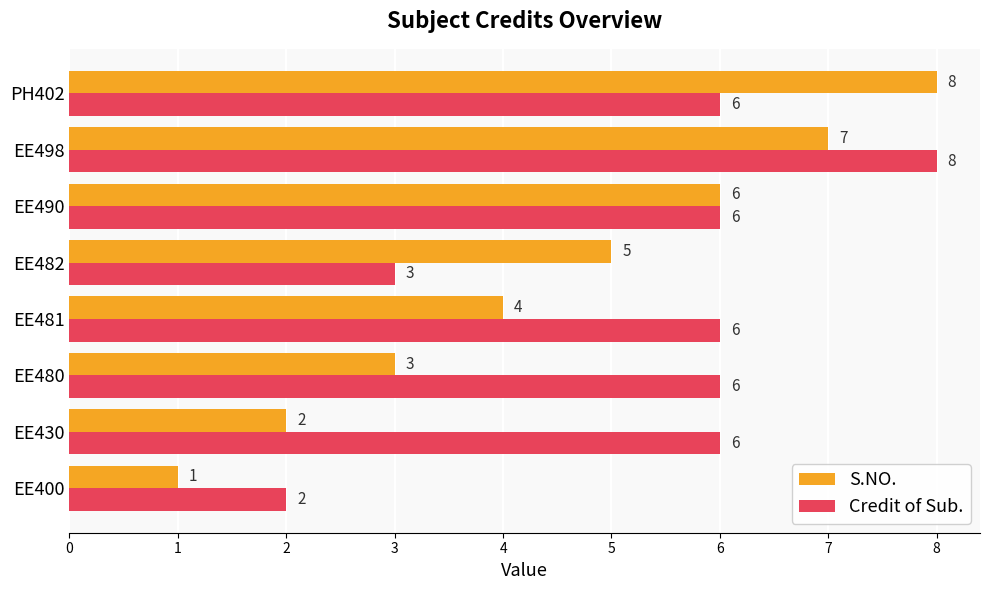

Count the S.NO. values in the range 3 to 7.

5